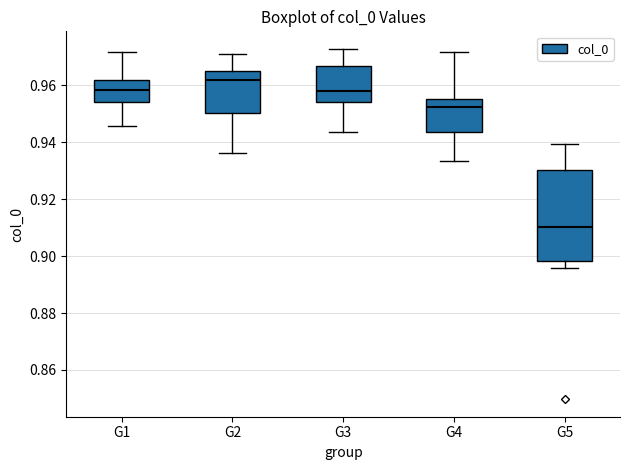

Which box's median line is the lowest?

G5